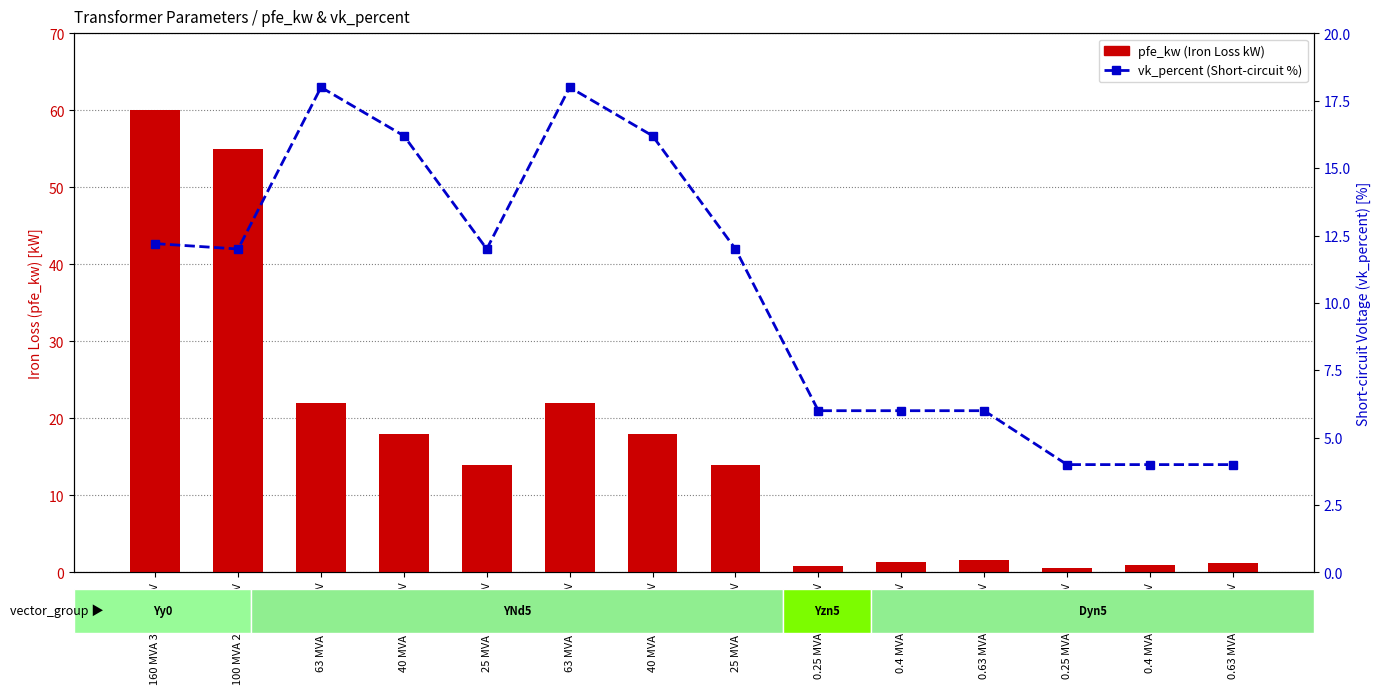

What is the maximum value for pfe_kw?

60.0